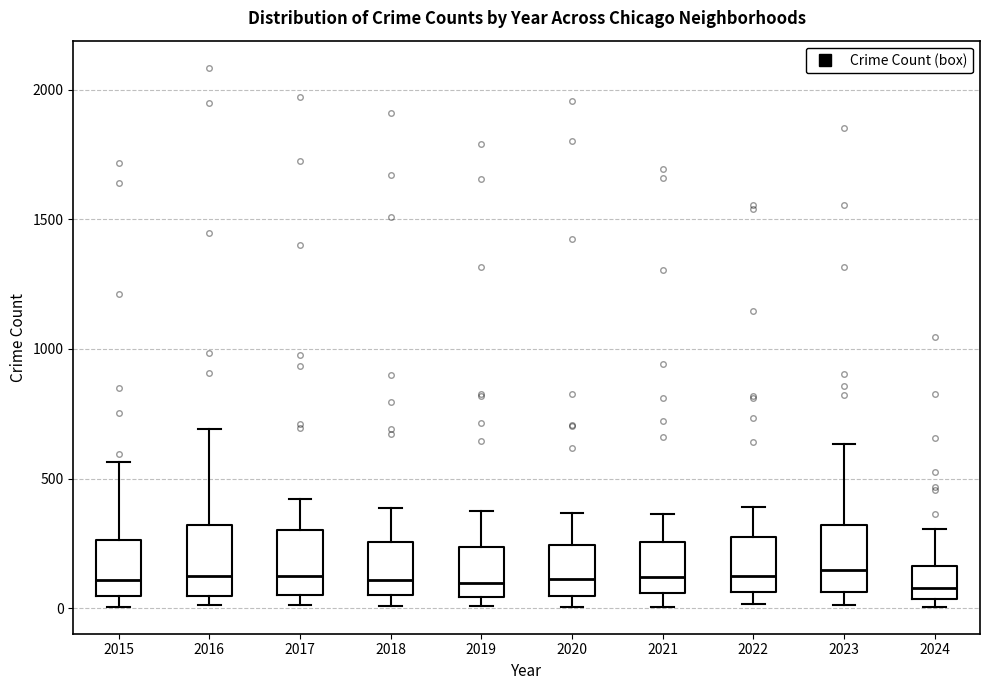

Reading left to right, transcribe this box plot: for each box, give where its median line is, the range the box spans, and where its two whiskers end, as read against the y-axis. The values are not printed on the chart, so give them approximately, as read against the axis.

2015: median 100, box 50 to 250, whiskers 0 to 550
2016: median 150, box 50 to 300, whiskers 0 to 700
2017: median 100, box 50 to 300, whiskers 0 to 400
2018: median 100, box 50 to 250, whiskers 0 to 400
2019: median 100, box 50 to 250, whiskers 0 to 400
2020: median 100, box 50 to 250, whiskers 0 to 350
2021: median 100, box 50 to 250, whiskers 0 to 350
2022: median 100, box 50 to 250, whiskers 0 to 400
2023: median 150, box 50 to 300, whiskers 0 to 650
2024: median 100, box 50 to 150, whiskers 0 to 300